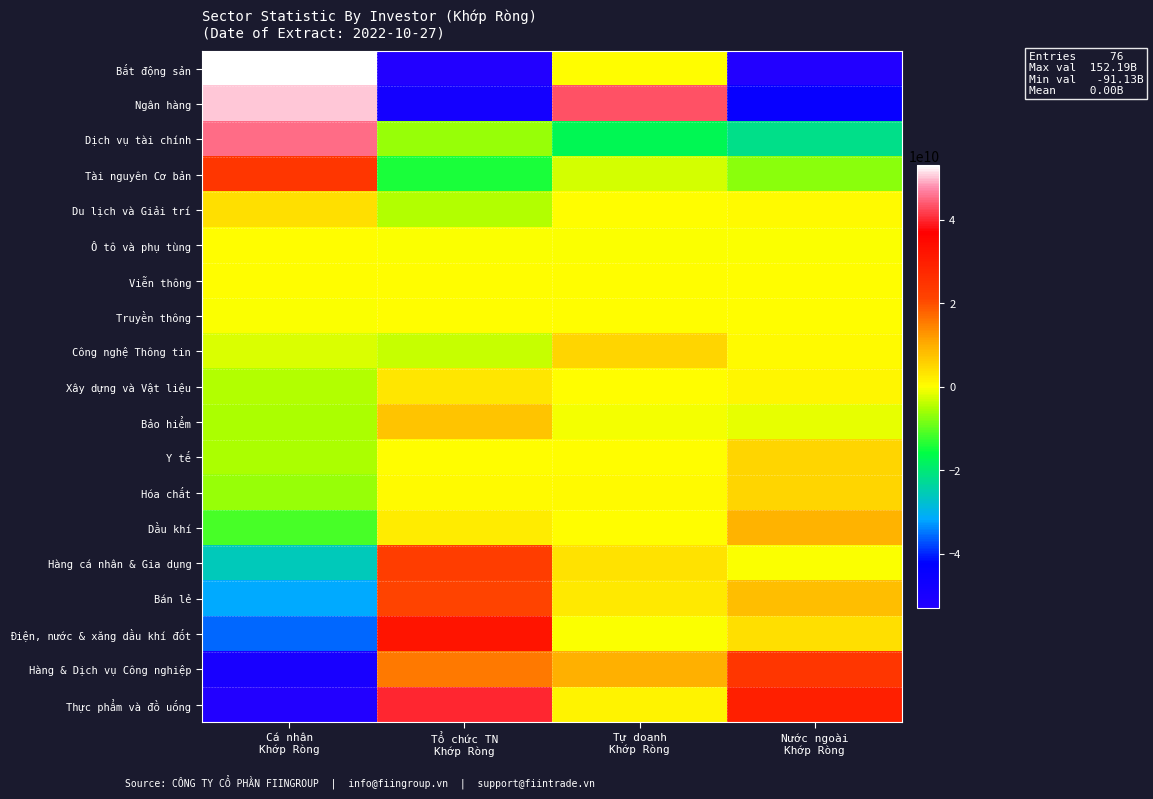

What is the spread (max minus min) of values at Cá nhân
Khớp Ròng?

222817869921